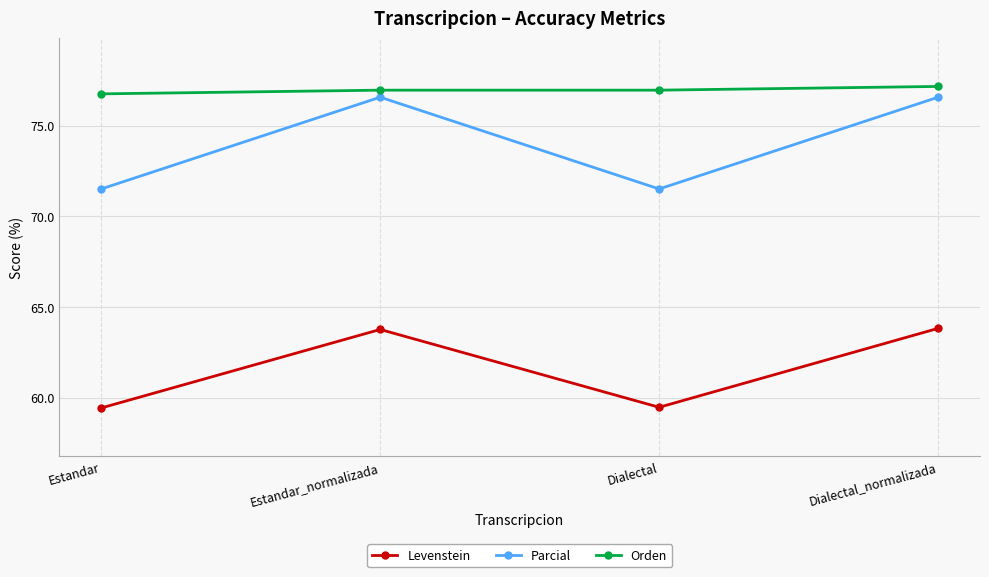

The value of Orden at Dialectal_normalizada is 28.1. True or false?

False